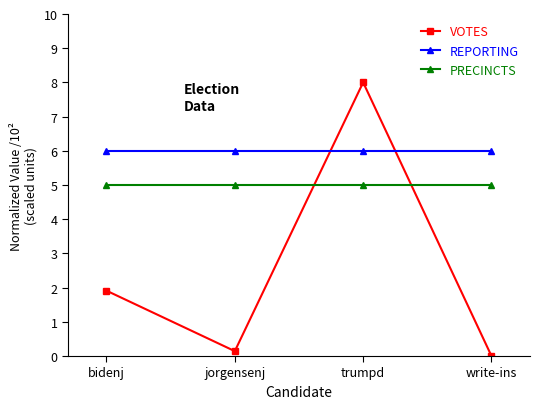

True or false: REPORTING has more than 2 points higher than both neighbors.

False